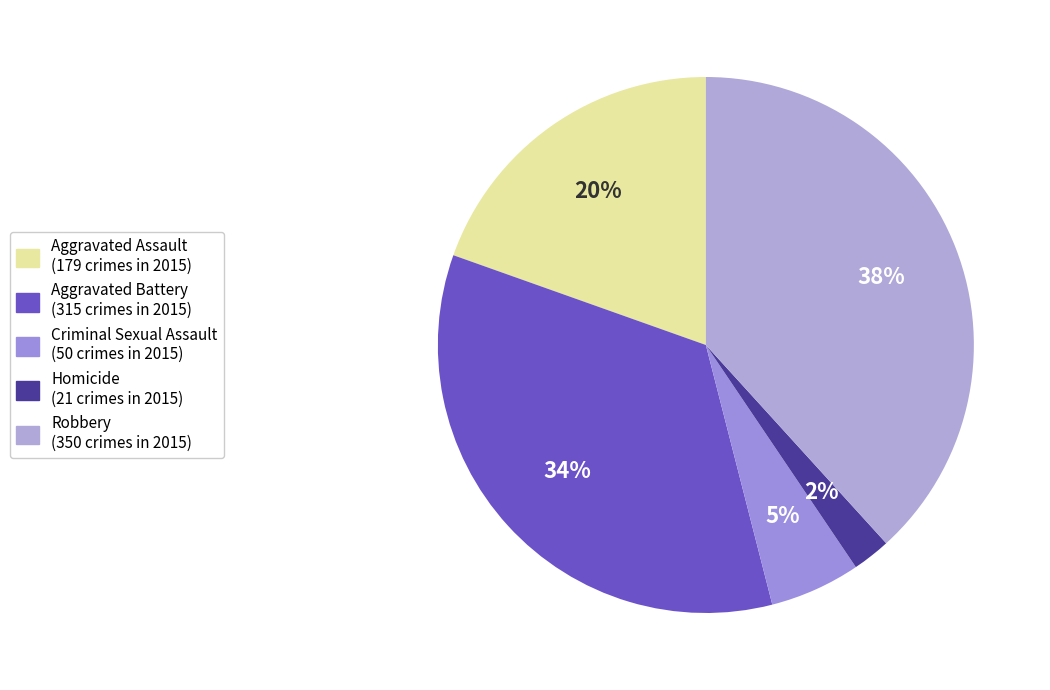

What percentage is the Robbery slice, to the nearest percent?

38%